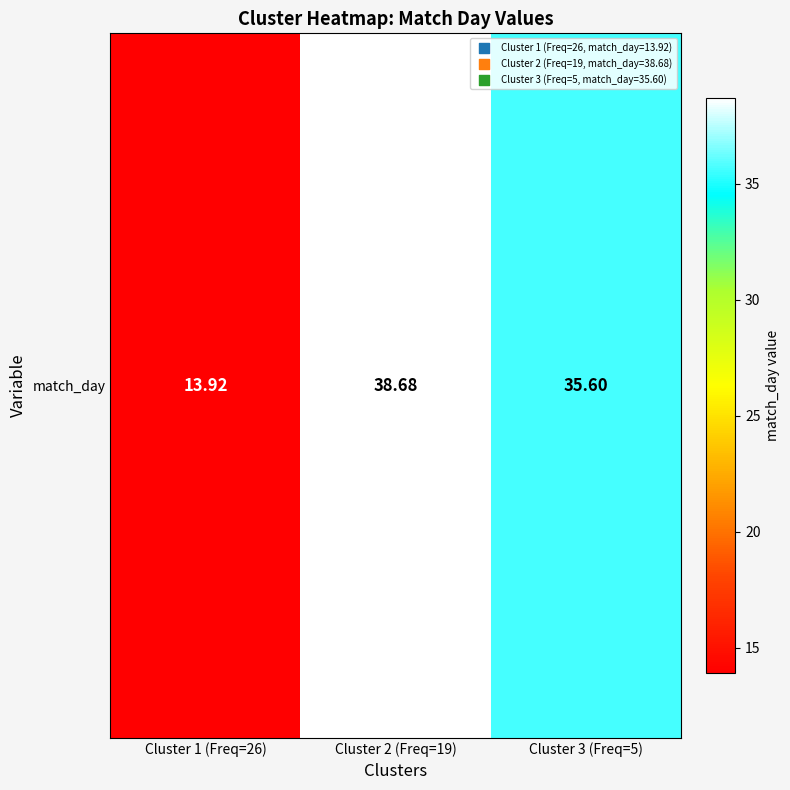

What is the difference between the values at Cluster 3 (Freq=5) and Cluster 1 (Freq=26)?

21.7